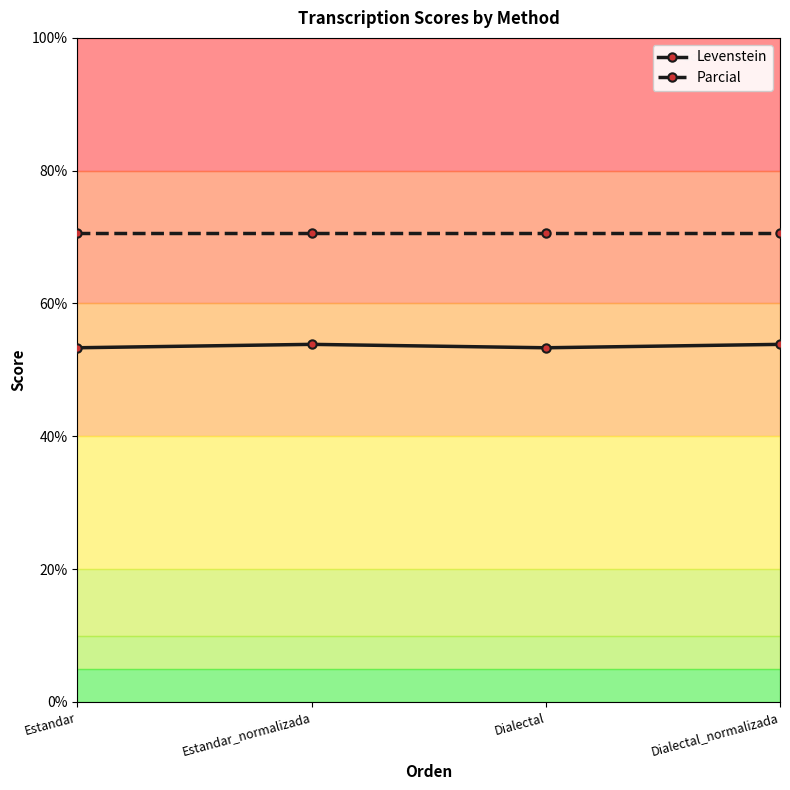

True or false: Parcial has a value of 16.6 at Dialectal.

False